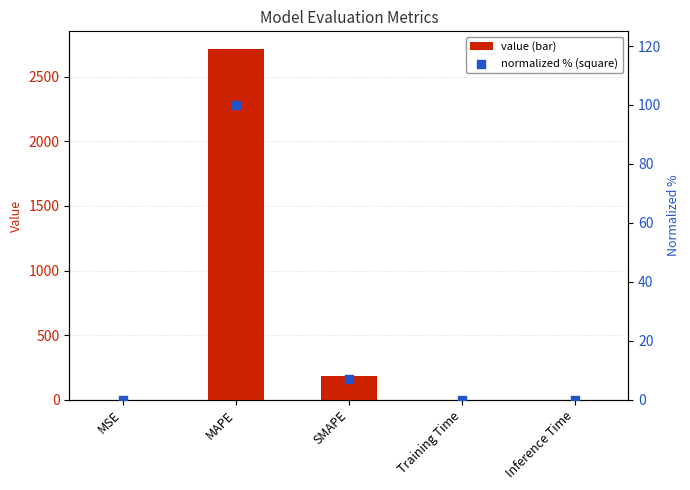

Which series contains the lowest Y value?

normalized %